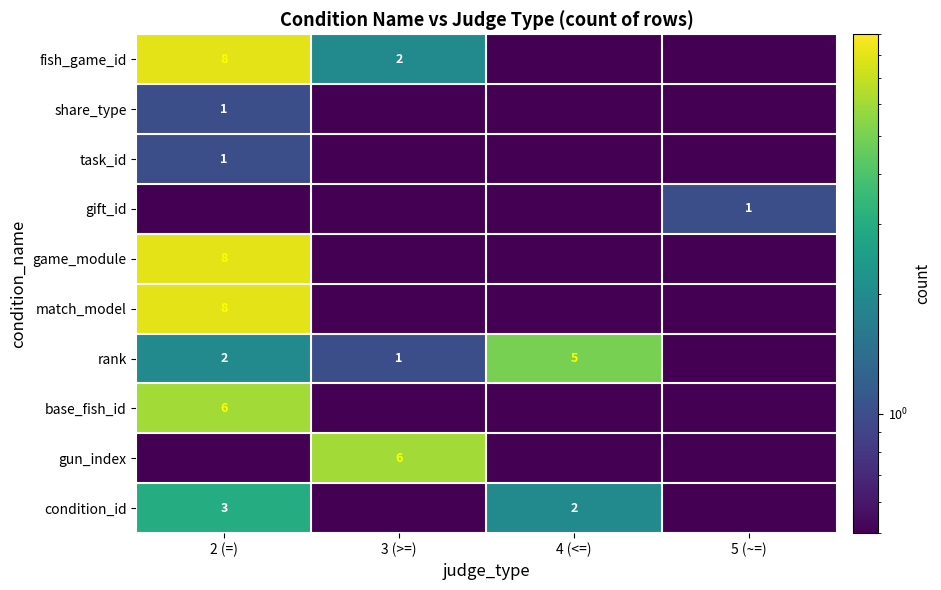

The value of rank at 2 (=) is 3.0. True or false?

False